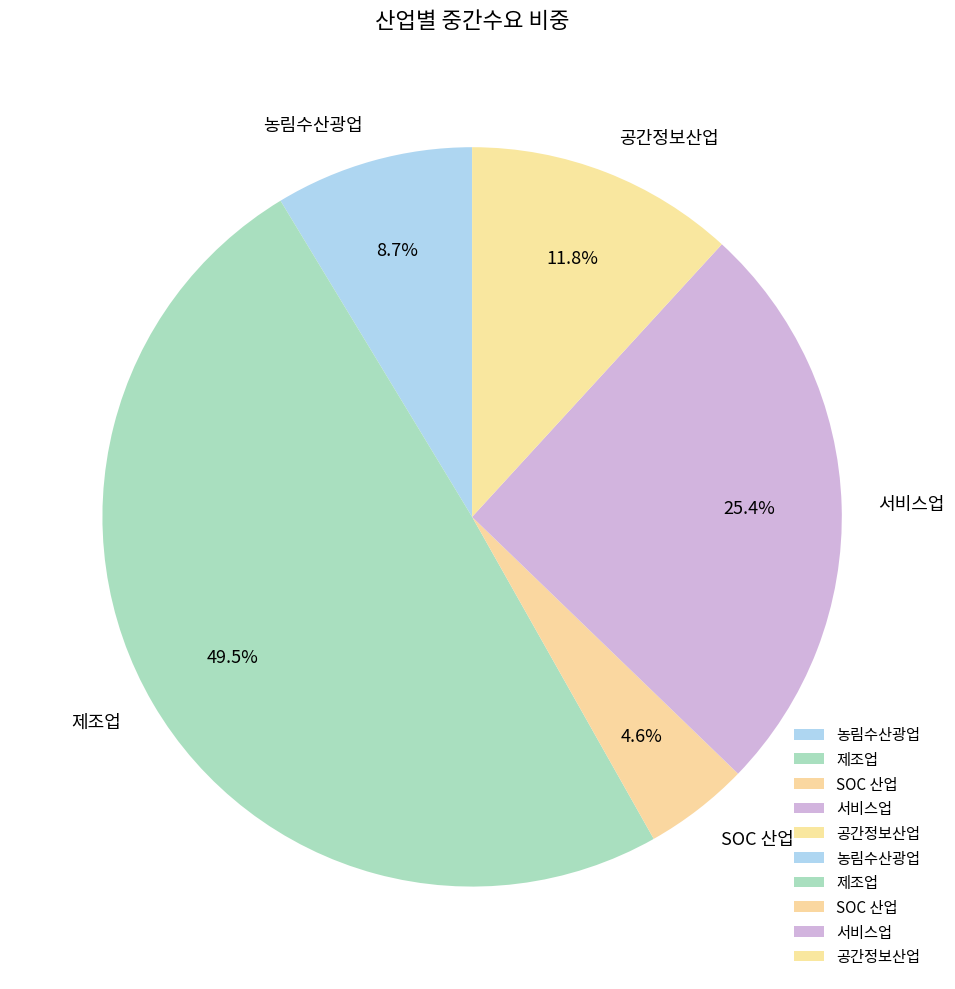

Do SOC 산업 and 제조업 together represent more than half of the pie?

Yes